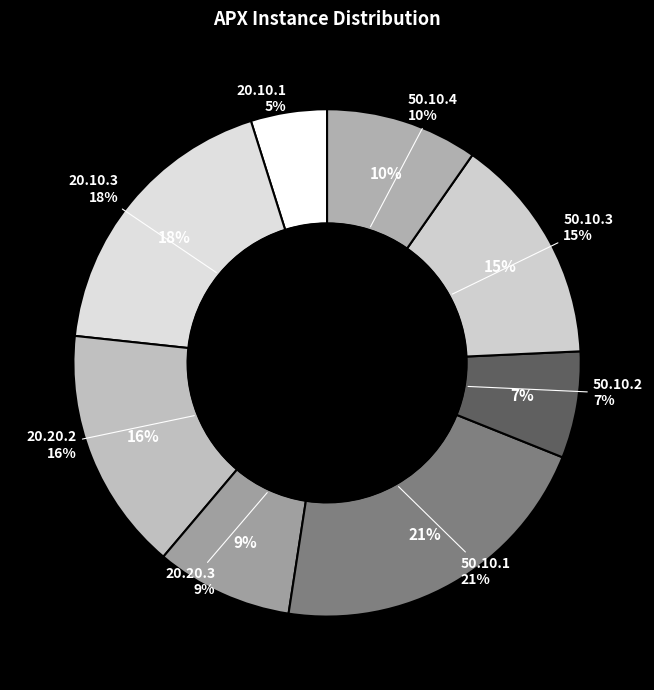

Rank the categories by value from lowest to highest.

20.10.1, 50.10.2, 20.20.3, 50.10.4, 50.10.3, 20.20.2, 20.10.3, 50.10.1